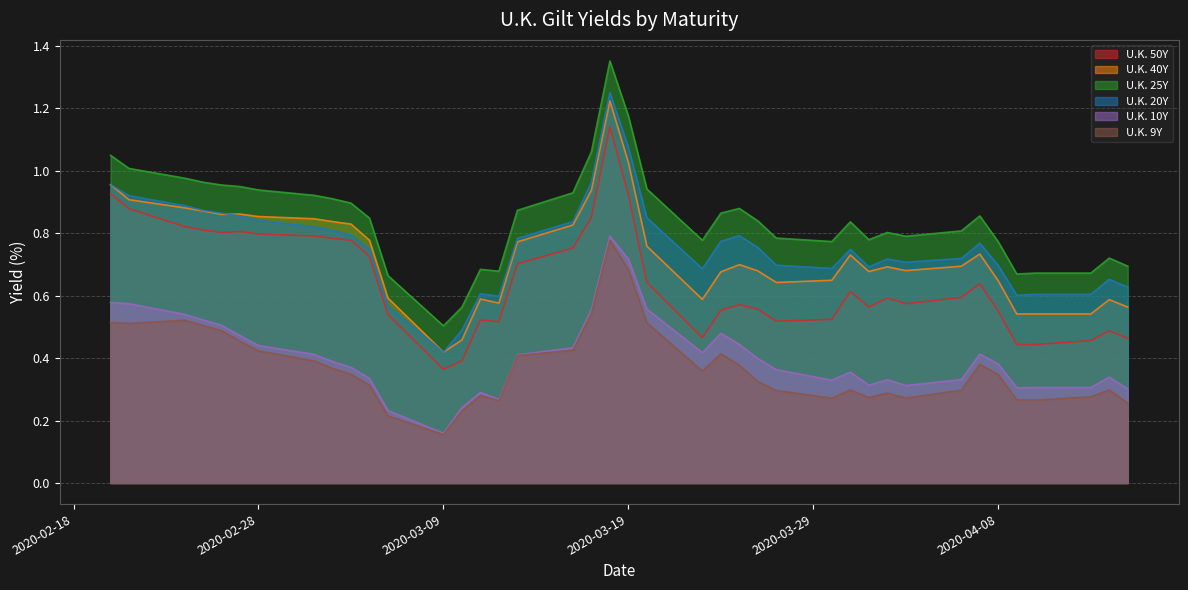

True or false: U.K. 40Y and U.K. 9Y cross at least once.

False